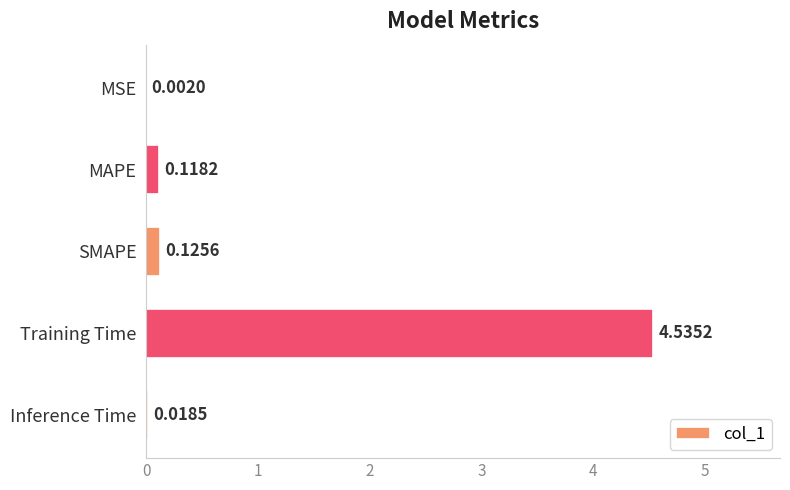

Which category has the highest value across all series?

Training Time